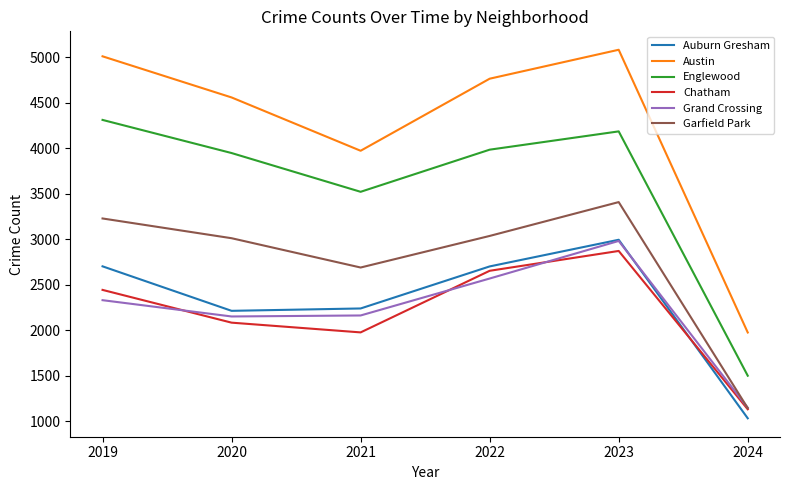

At which label is Garfield Park closest to 2274?

2021